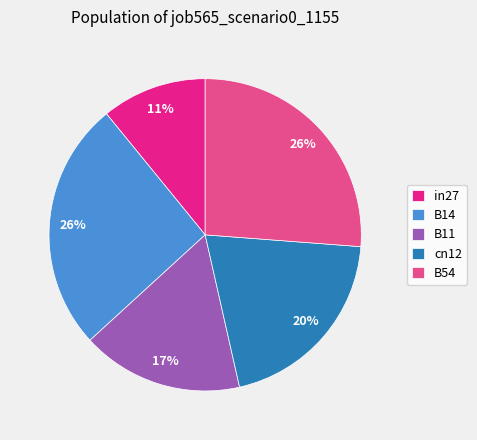

Does cn12 account for over 50% of the chart?

No